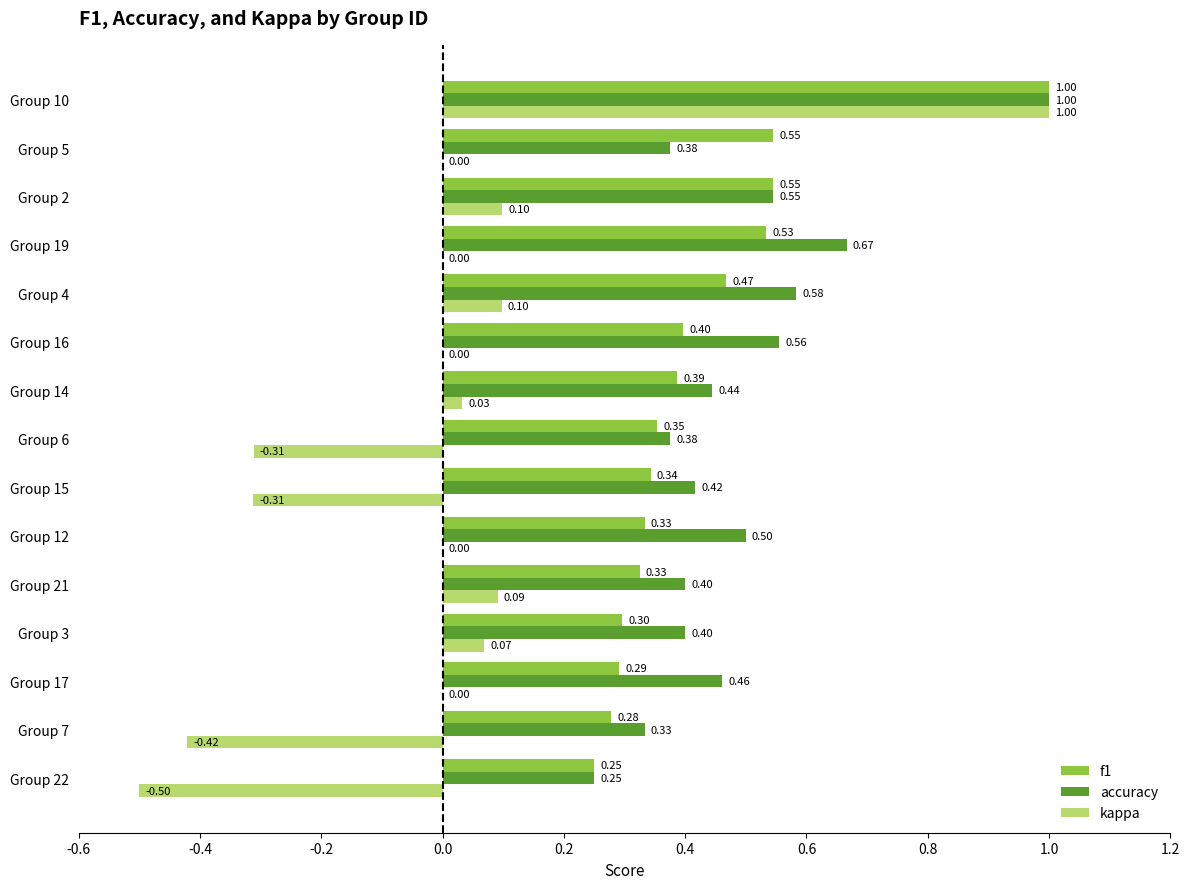

At which category is the sum across all series the highest?

Group 10